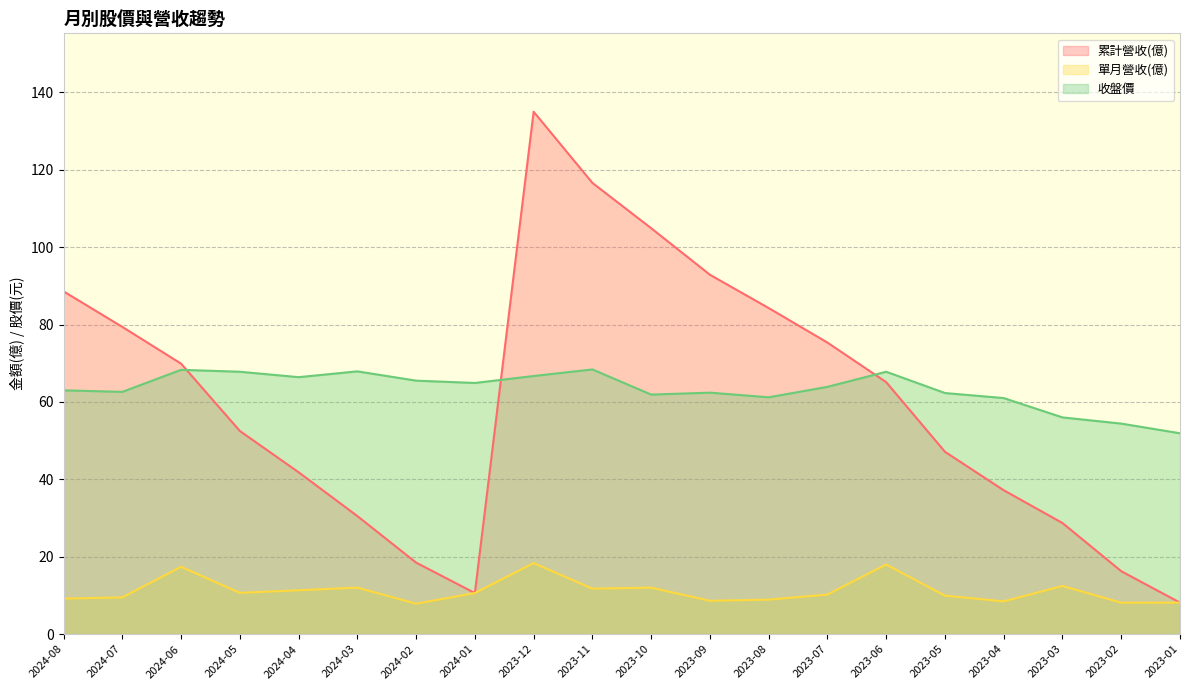

What is the spread (max minus min) of values at 2023-11?

104.8